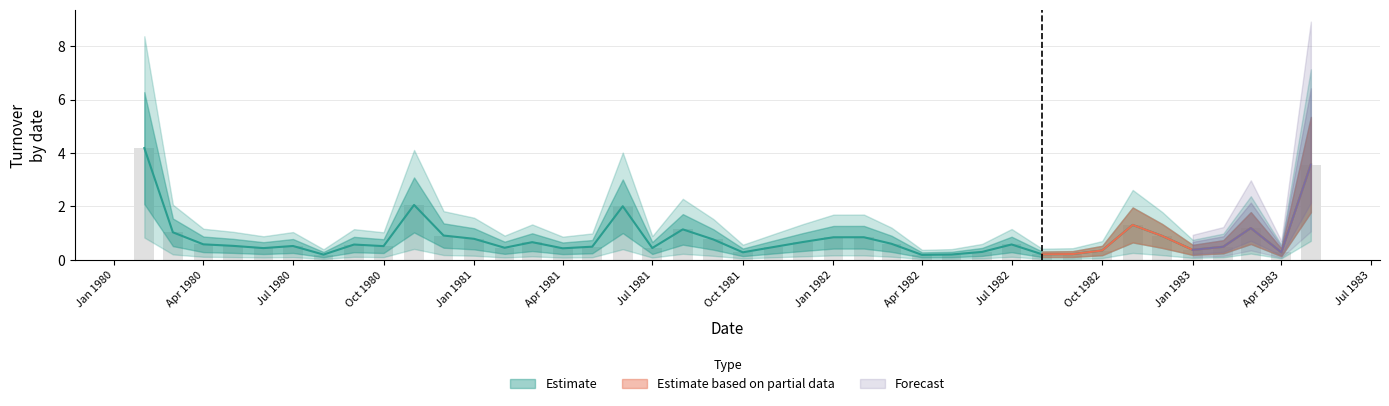

What is the difference between the values at 1980-05-01 and 1981-10-01?

0.2